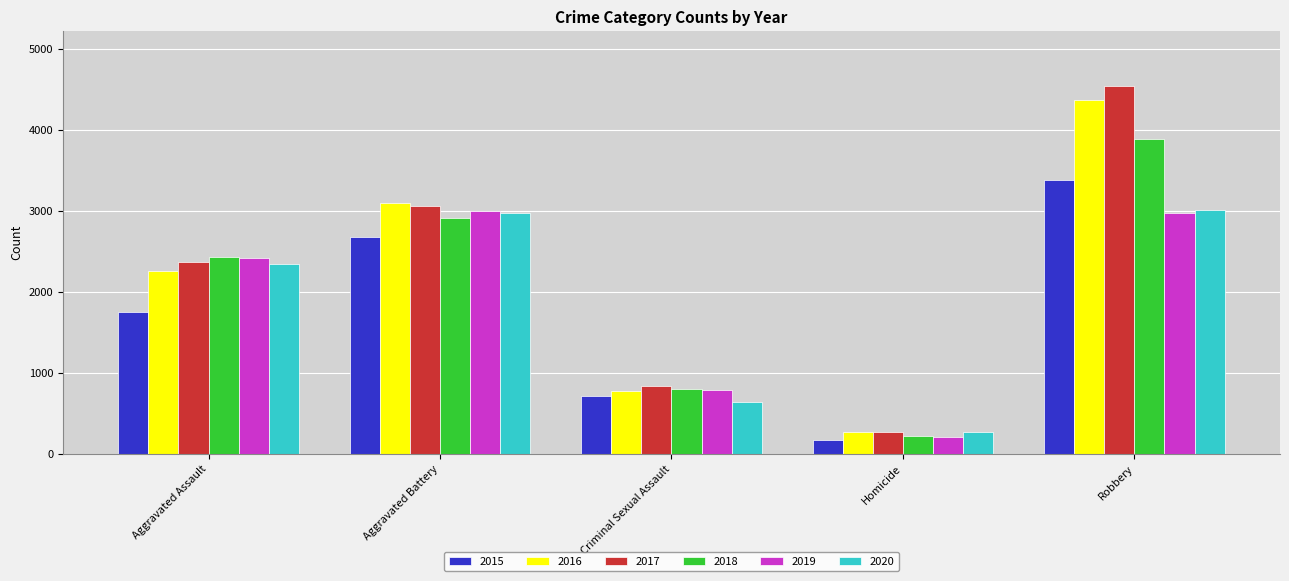

Which series changed the most between Criminal Sexual Assault and Robbery?

2017